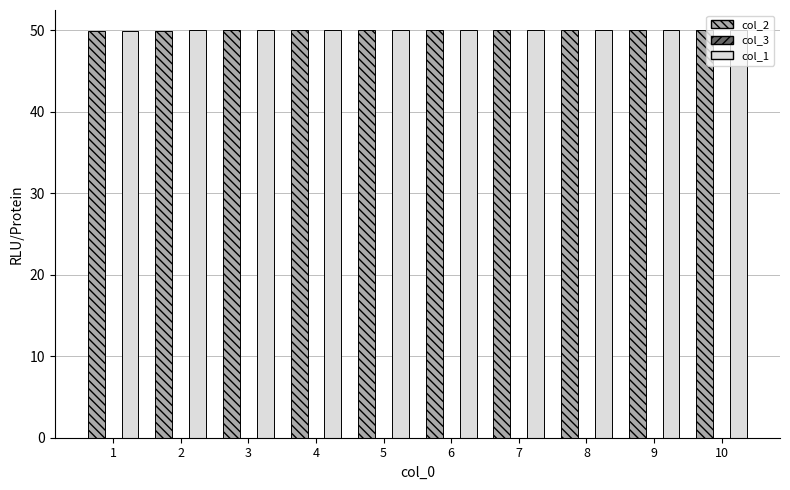

What is the highest value of the col_1 series?

50.0